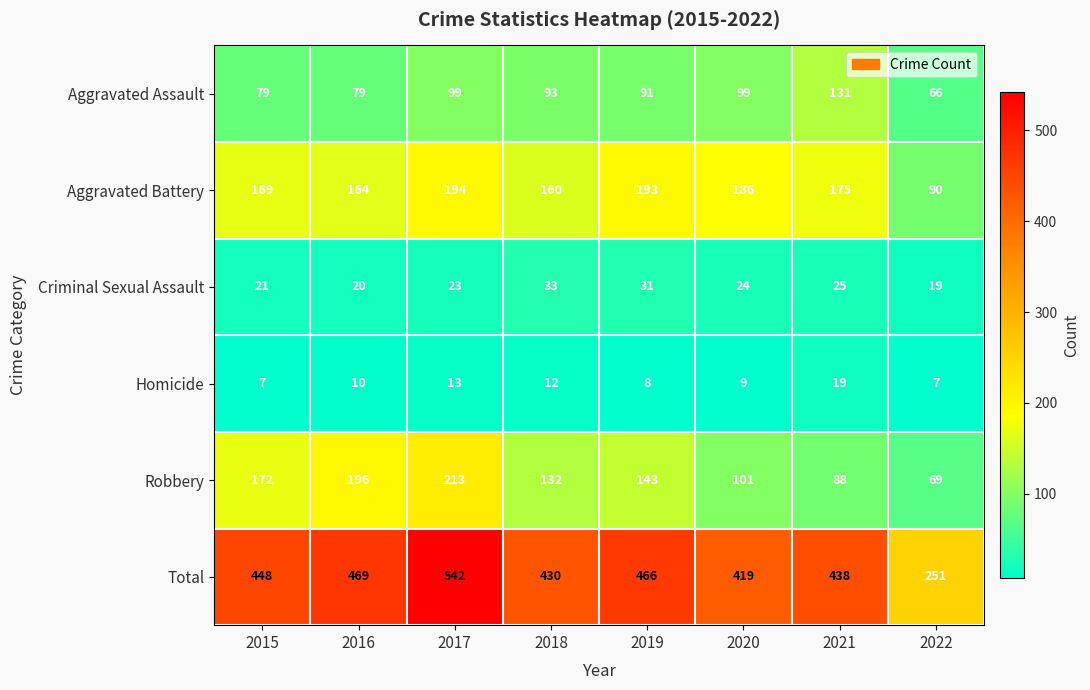

What is the sum of all Homicide values?

85